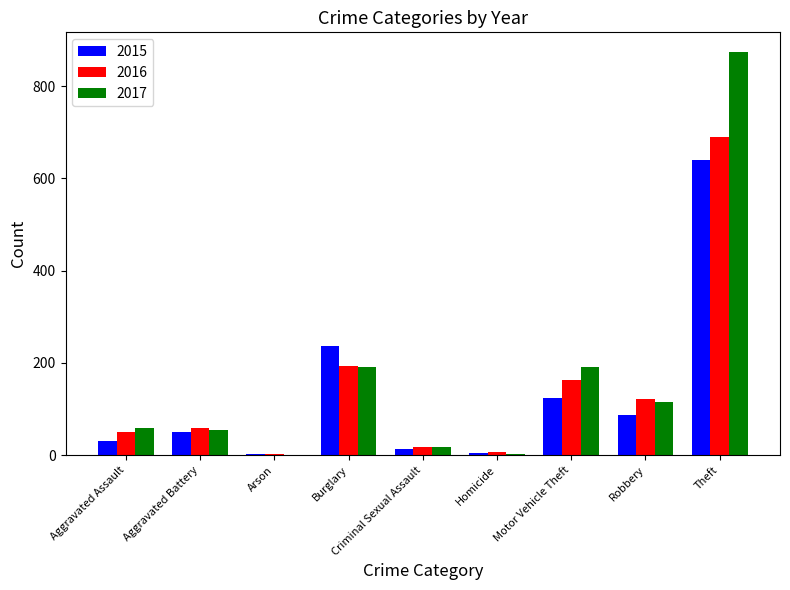

The value of 2017 at Burglary is 311. True or false?

False